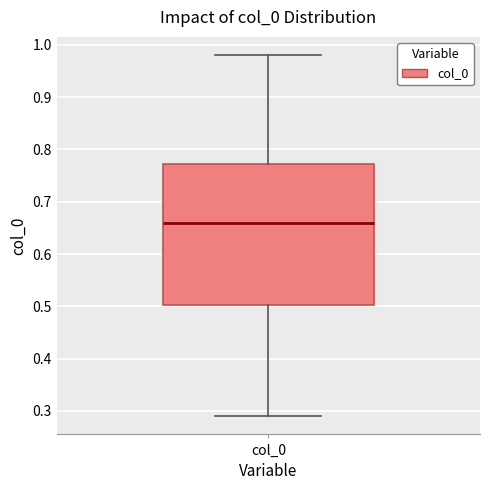

Read this box plot against the y-axis: the position of the median line, the range covered by the box, and the ends of both whiskers. The values are not printed on the chart, so give them approximately, as read against the axis.

median 0.66, box 0.50 to 0.77, whiskers 0.29 to 0.98